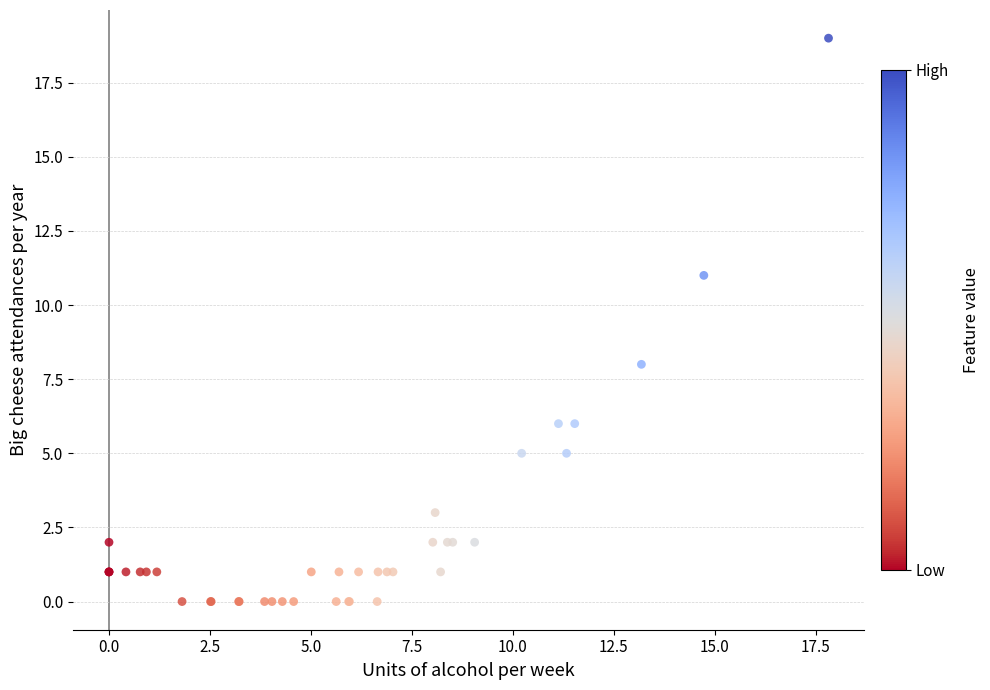

What Y value in the scatter plot is closest to 9?

8